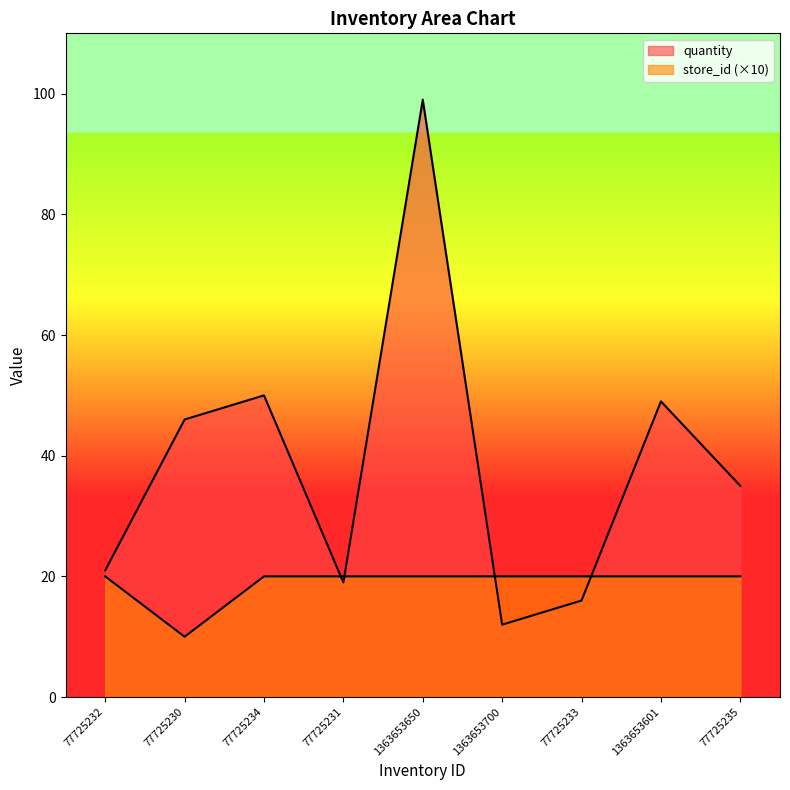

What are all the series names shown in the legend?

quantity, store_id